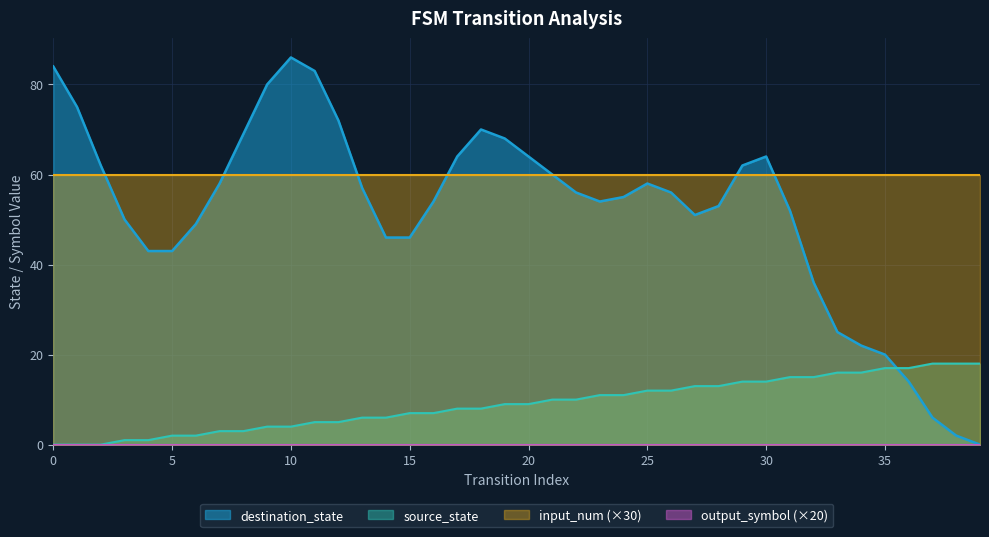

What is the difference between the source_state values at 1 and 20?

10